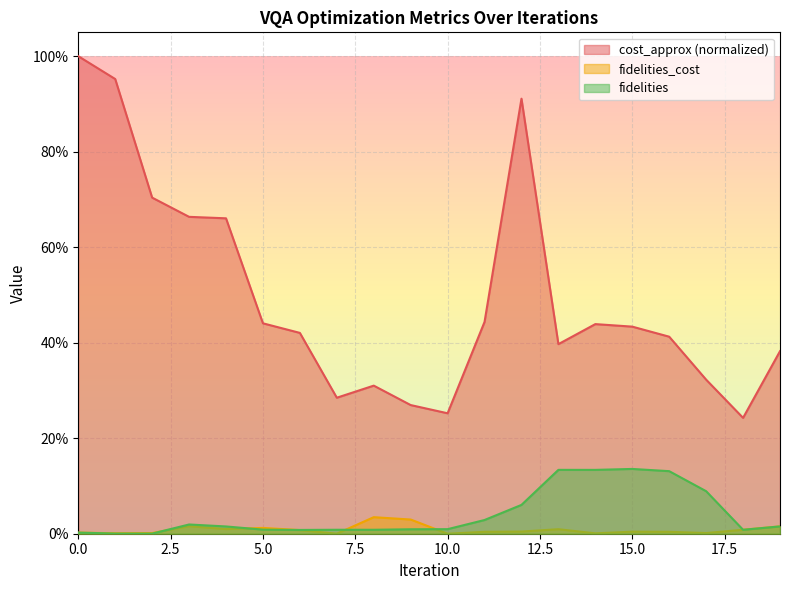

What is the spread (max minus min) of values at 1?

1.0